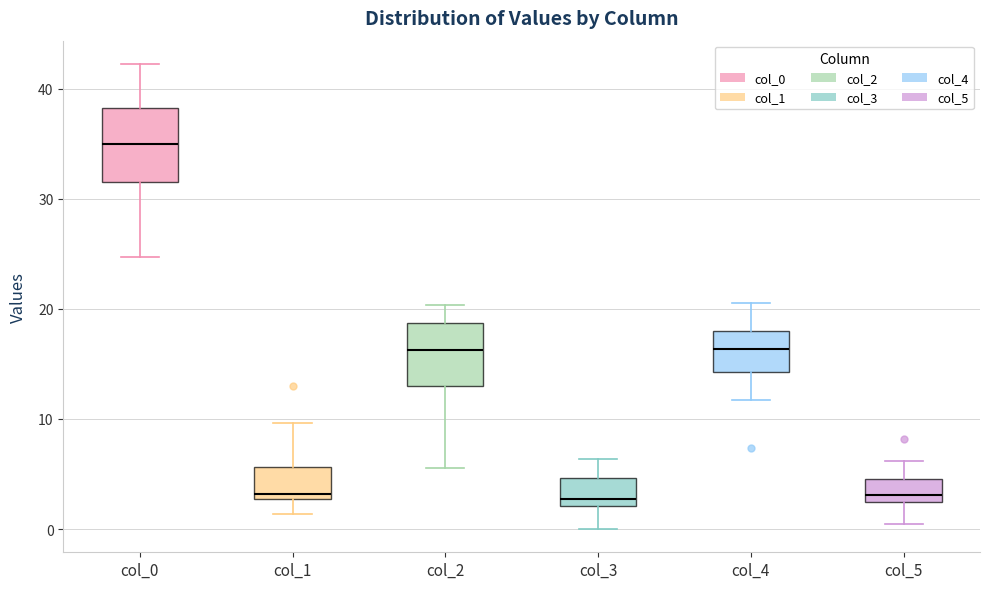

Which box's median line is the highest?

col_0